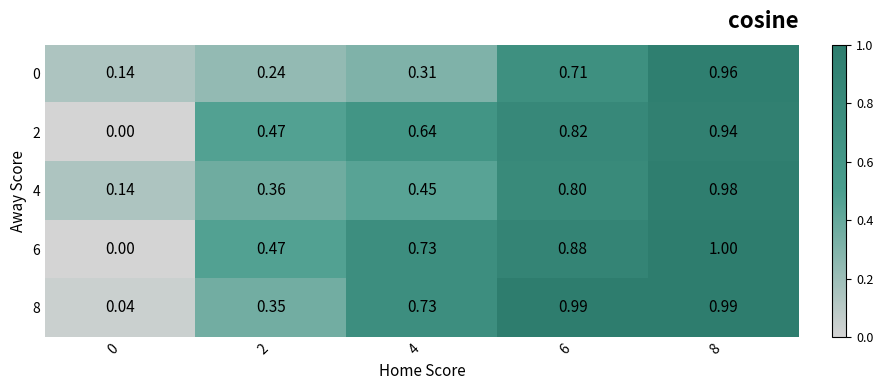

Is the value of 4 at 0 greater than the value of 2 at 4?

No